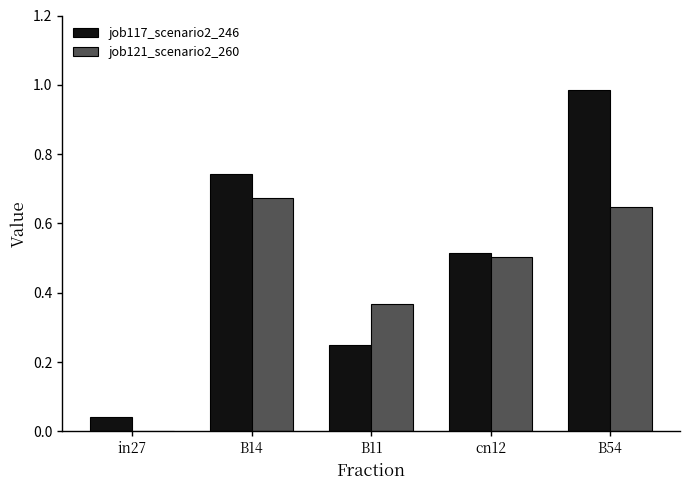

Between in27 and B11, which series saw the biggest shift?

job121_scenario2_260